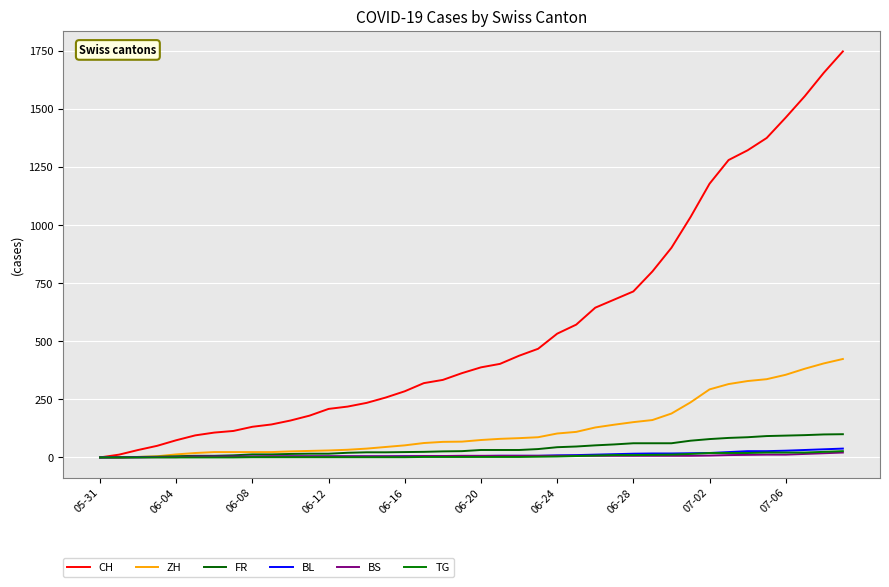

Count the number of data series in this chart.

6